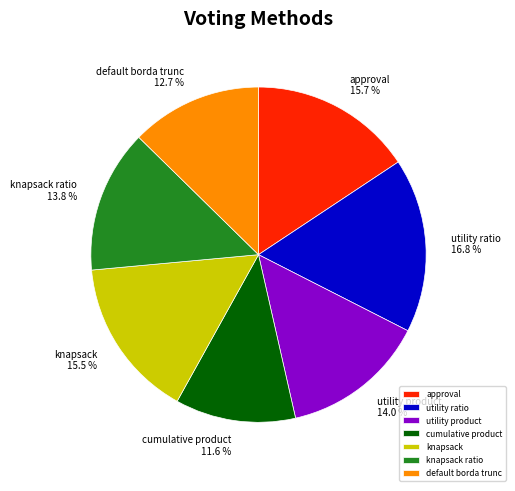

What is the total percentage of cumulative product and utility ratio?

28.4%